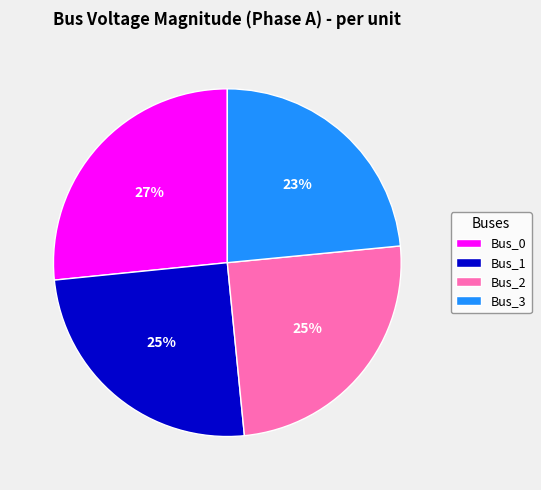

To the nearest percent, what is the difference between the Bus_1 and Bus_3 slice percentages?

2%